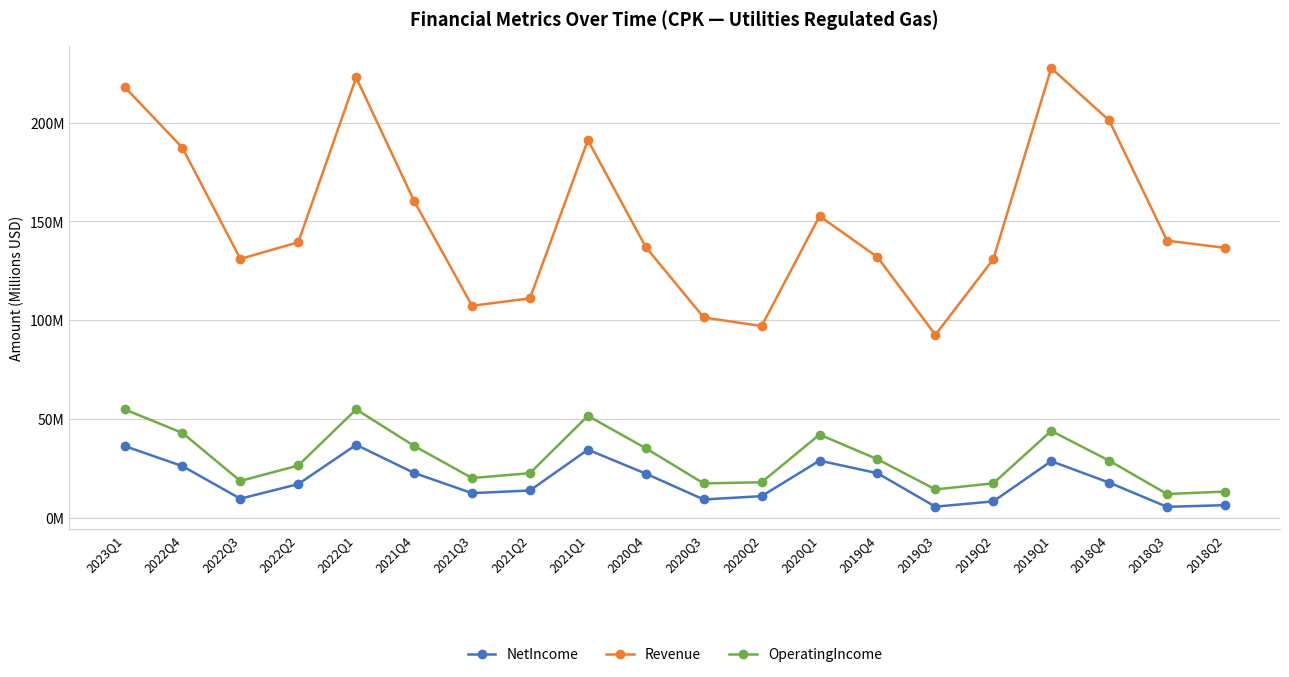

How many interior local peaks does the NetIncome series have?

4